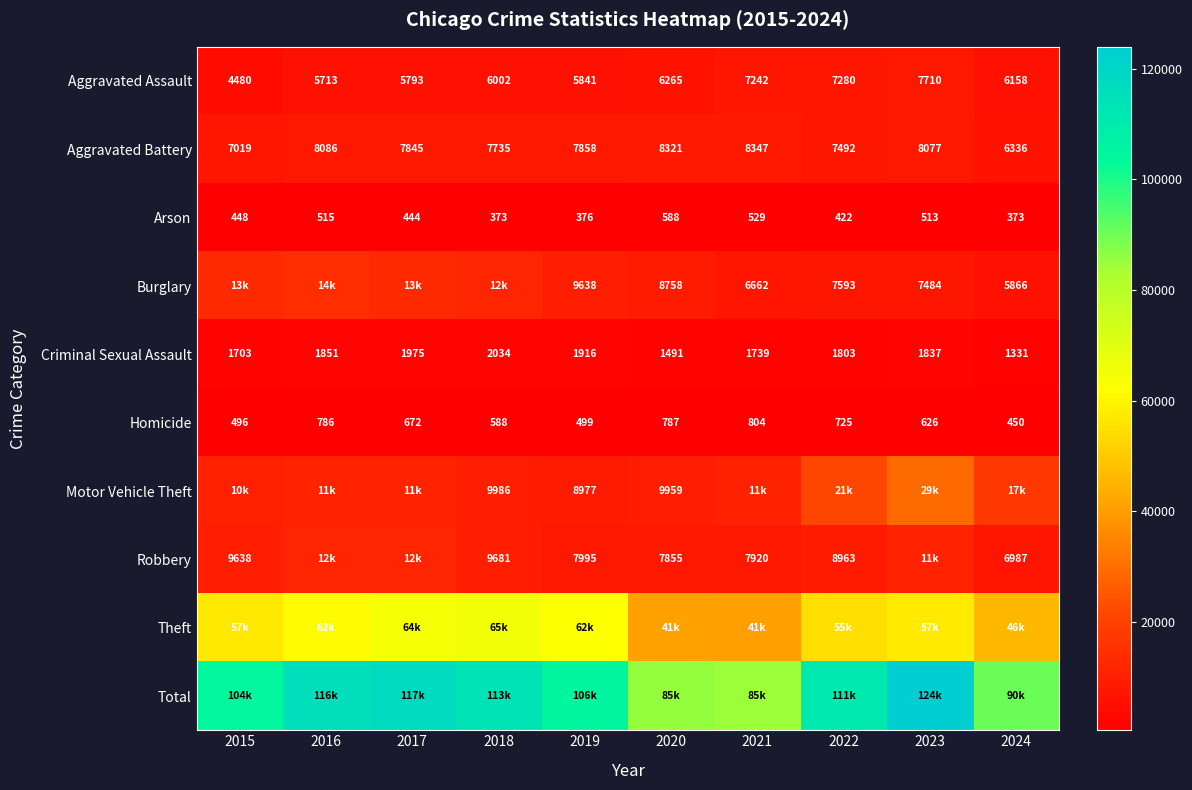

Which category has the highest value in the Homicide series?

2021